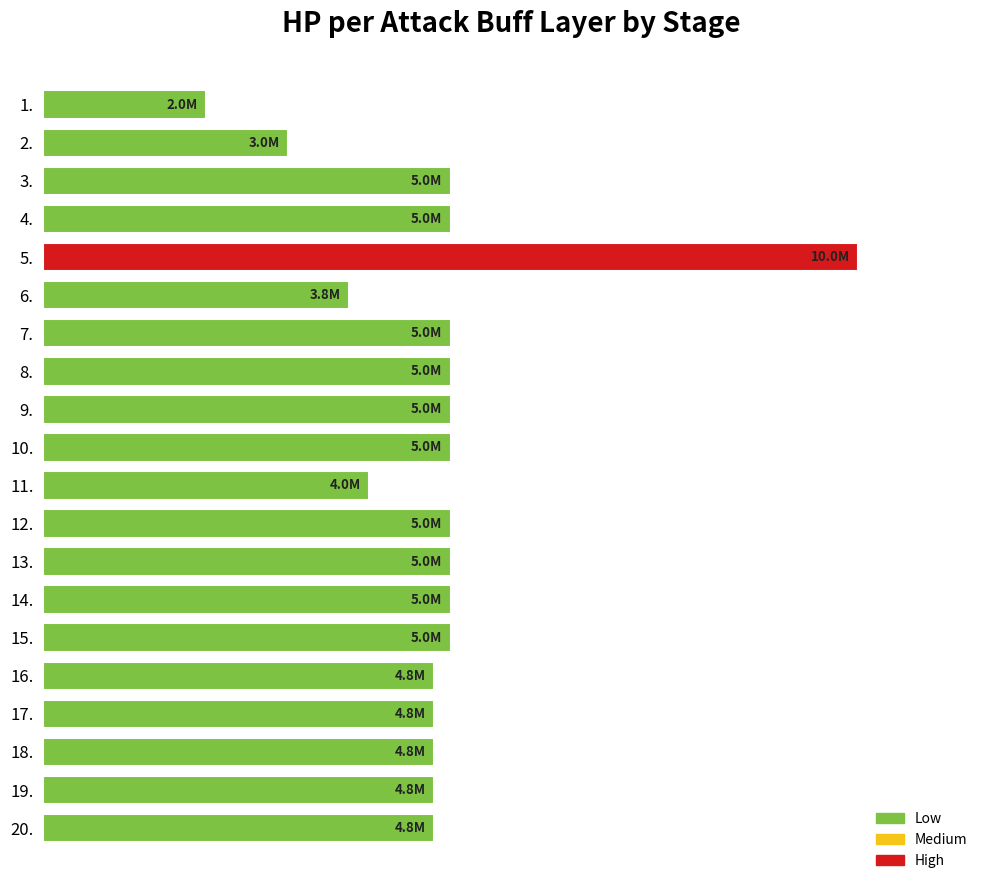

Are the bars horizontal?

Yes